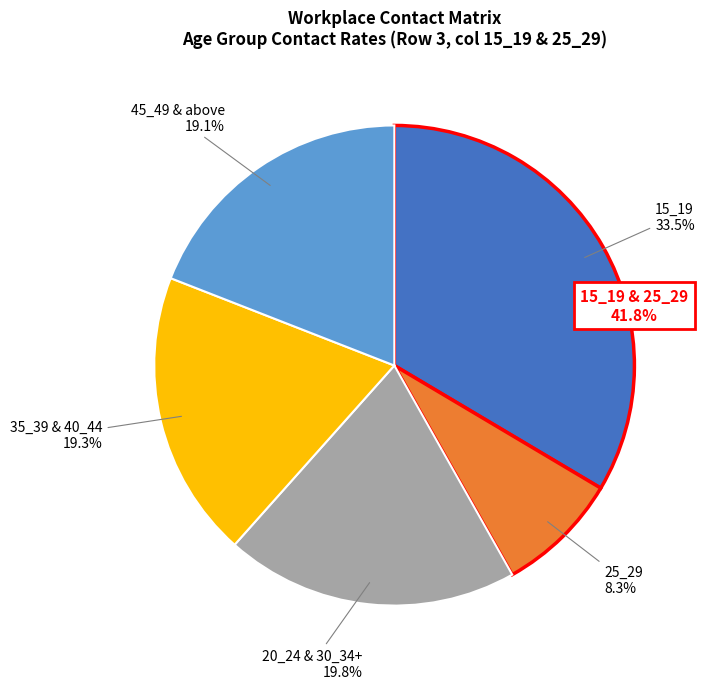

What is the smallest slice in the pie chart?

25_29